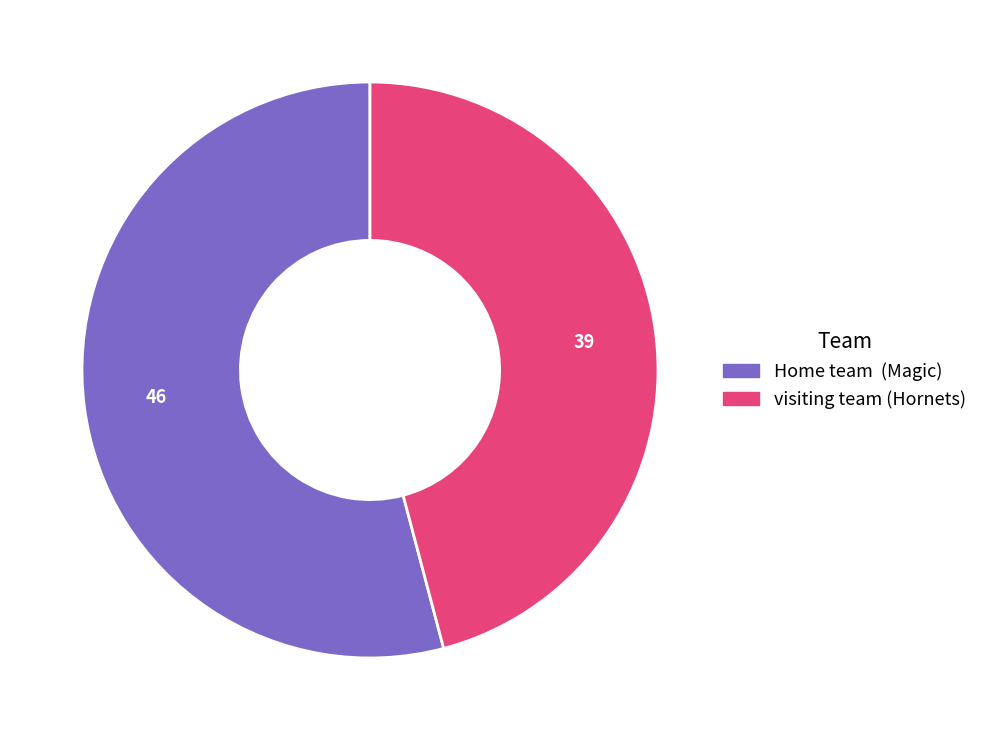

Combined, do visiting team (Hornets) and Home team (Magic) account for over 50%?

Yes